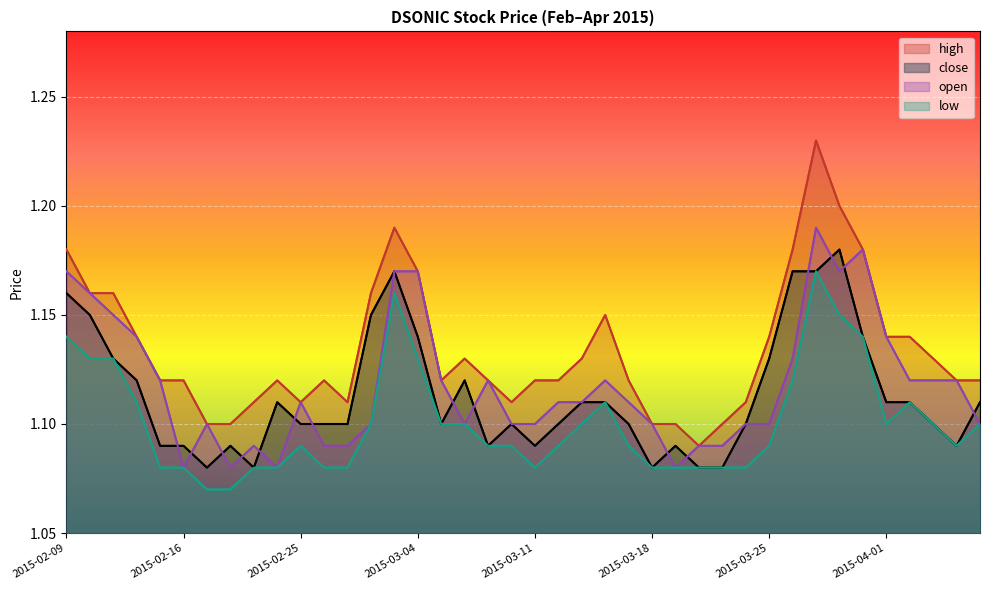

Rank the categories by close value from lowest to highest.

2015-02-17, 2015-02-23, 2015-03-18, 2015-03-20, 2015-03-23, 2015-02-13, 2015-02-16, 2015-02-18, 2015-03-09, 2015-03-11, 2015-03-19, 2015-04-06, 2015-02-25, 2015-02-26, 2015-02-27, 2015-03-05, 2015-03-10, 2015-03-12, 2015-03-17, 2015-03-24, 2015-04-03, 2015-02-24, 2015-03-13, 2015-03-16, 2015-04-01, 2015-04-02, 2015-04-07, 2015-02-12, 2015-03-06, 2015-02-11, 2015-03-25, 2015-03-04, 2015-03-31, 2015-02-10, 2015-03-02, 2015-02-09, 2015-03-03, 2015-03-26, 2015-03-27, 2015-03-30